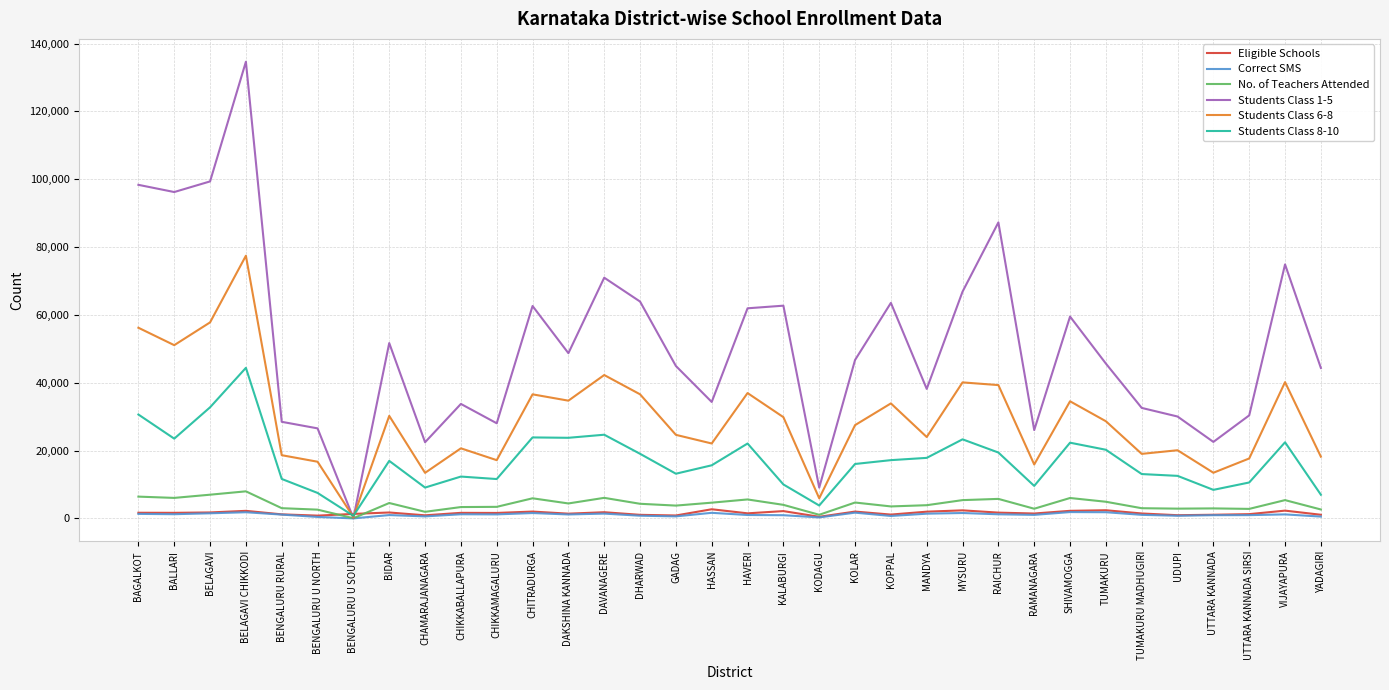

What is the greatest value displayed?

134630